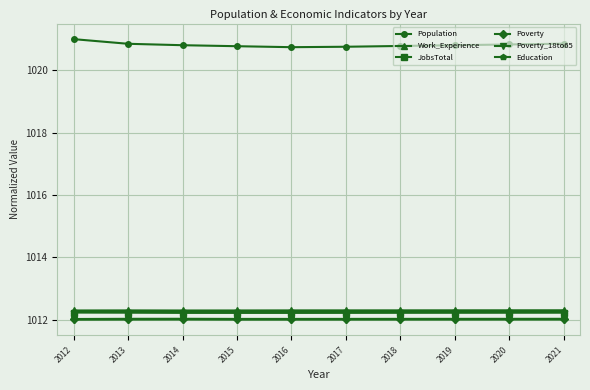

What is the spread (max minus min) of values at 2019?

8.8